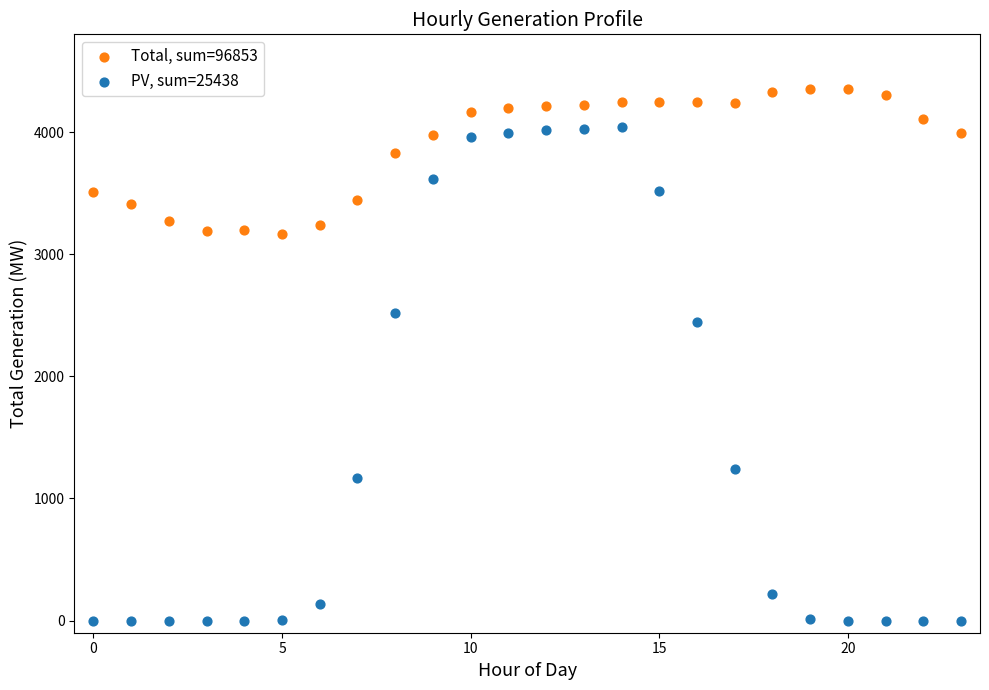

Which series reaches the minimum Y coordinate?

PV, sum=25438